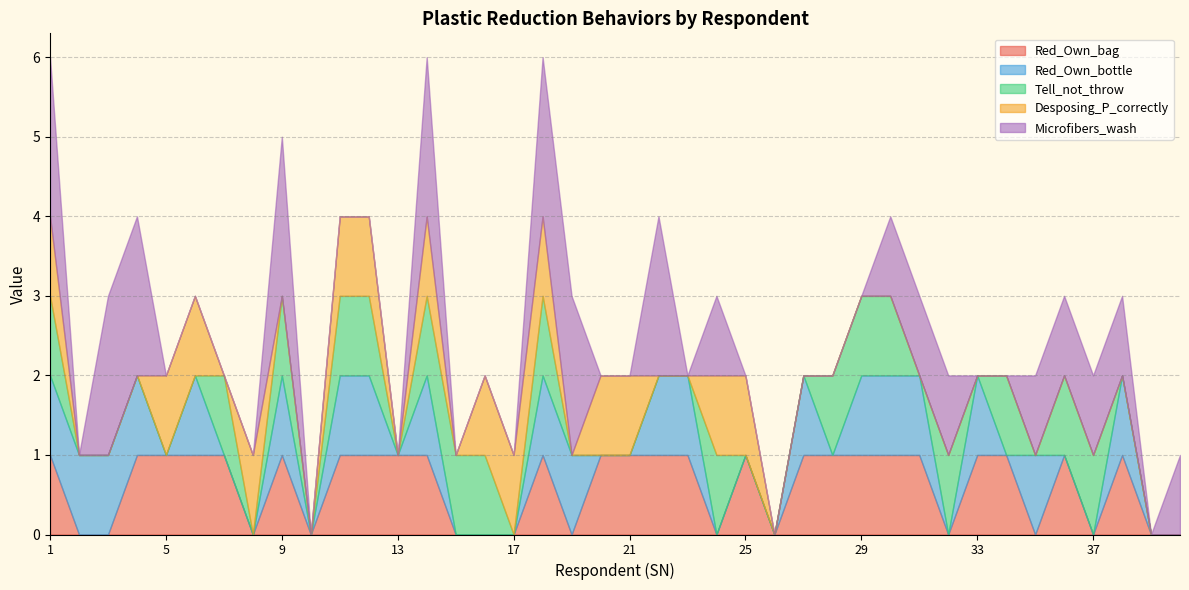

Reading left to right, list all the values displayed in this chart.

Red_Own_bag: 1	0	0	1	1	1	1	0	1	0	1	1	1	1	0	0	0	1	0	1	1	1	1	0	1	0	1	1	1	1	1	0	1	1	0	1	0	1	0	0
Red_Own_bottle: 1	1	1	1	0	1	0	0	1	0	1	1	0	1	0	0	0	1	1	0	0	1	1	0	0	0	1	0	1	1	1	0	1	0	1	0	0	1	0	0
Tell_not_throw: 1	0	0	0	0	0	1	0	1	0	1	1	0	1	1	1	0	1	0	0	0	0	0	1	0	0	0	1	1	1	0	1	0	1	0	1	1	0	0	0
Desposing_P_correctly: 1	0	0	0	1	1	0	1	0	0	1	1	0	1	0	1	1	1	0	1	1	0	0	1	1	0	0	0	0	0	0	0	0	0	0	0	0	0	0	0
Microfibers_wash: 2	0	2	2	0	0	0	0	2	0	0	0	0	2	0	0	0	2	2	0	0	2	0	1	0	0	0	0	0	1	1	1	0	0	1	1	1	1	0	1